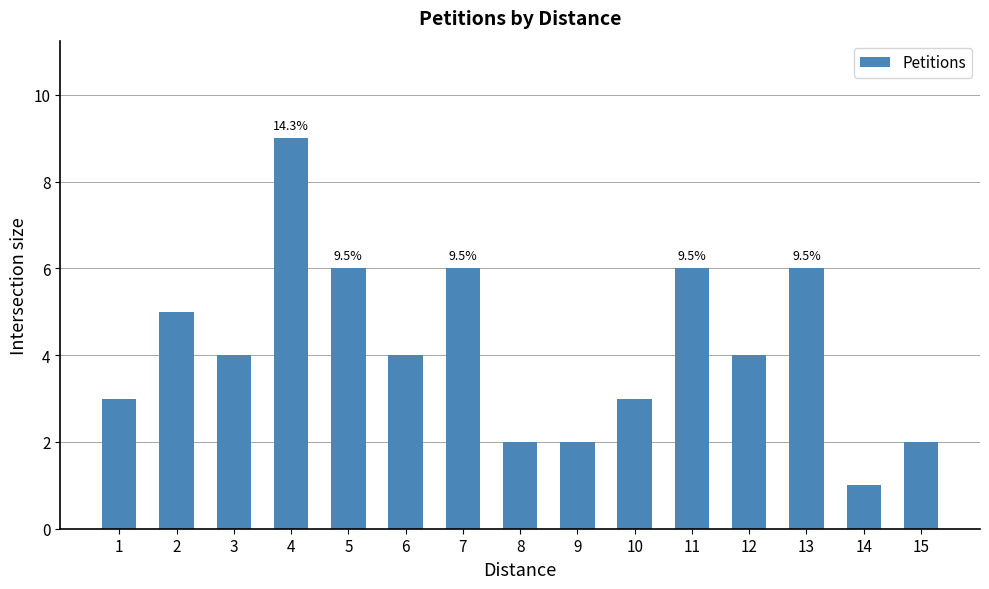

Does the chart contain any negative values?

No